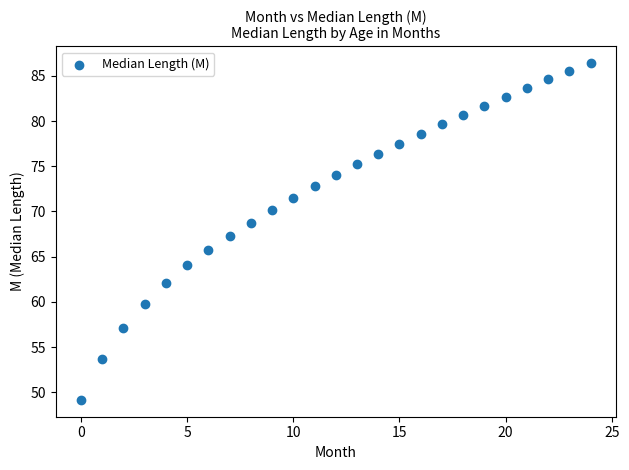

What is the range of Y values (max minus min)?

37.3